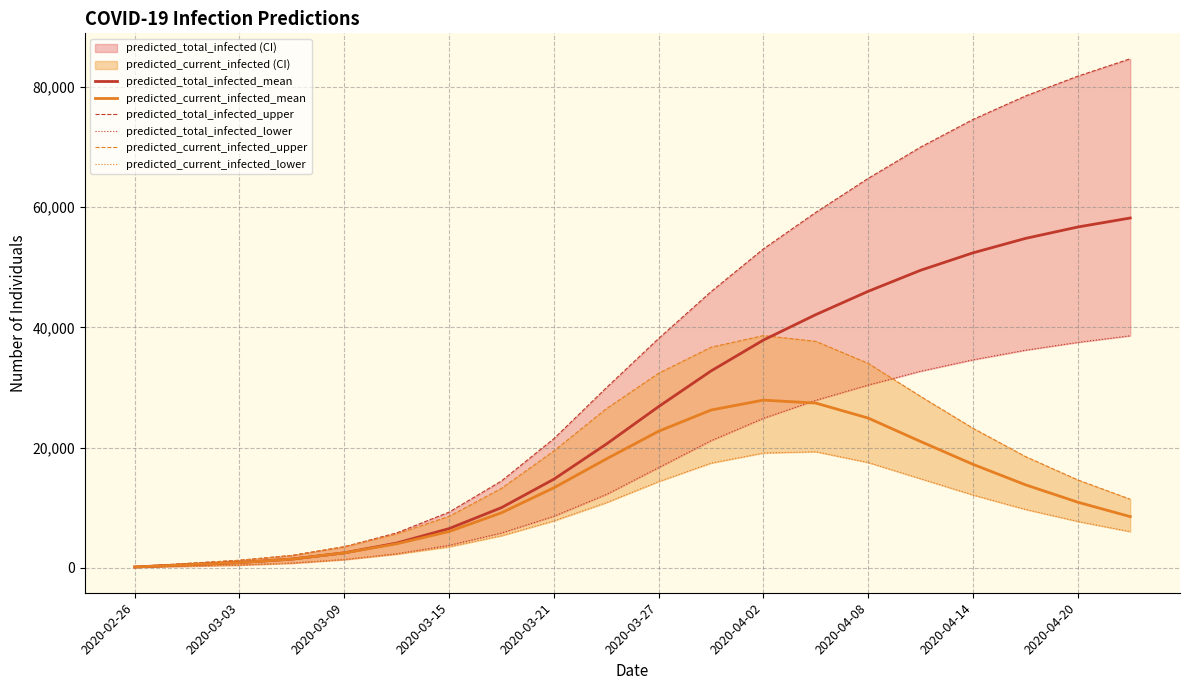

Where is the first local maximum for predicted_current_infected_upper?

2020-04-02